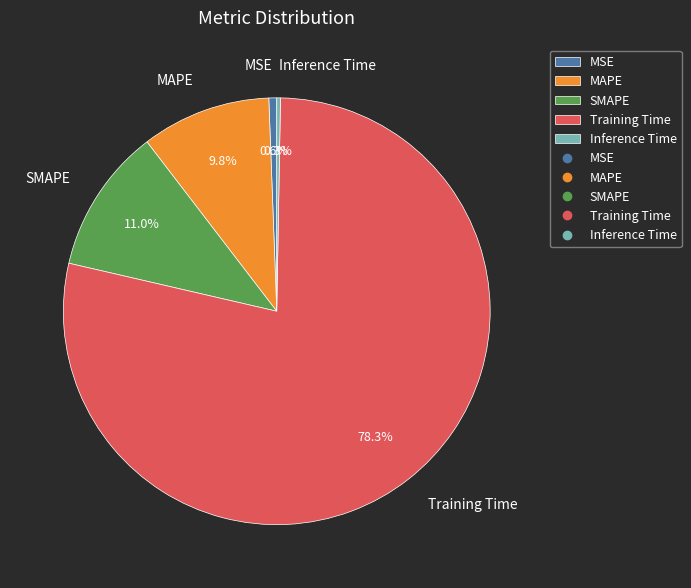

Is there a majority slice in this chart?

Yes